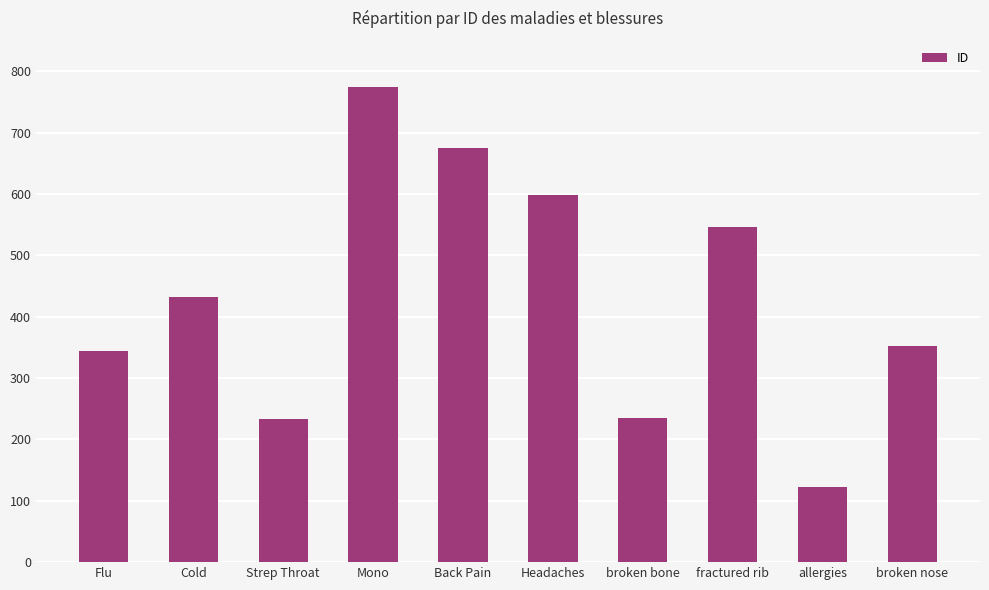

What value does the data have at Flu, to the nearest 50?

350